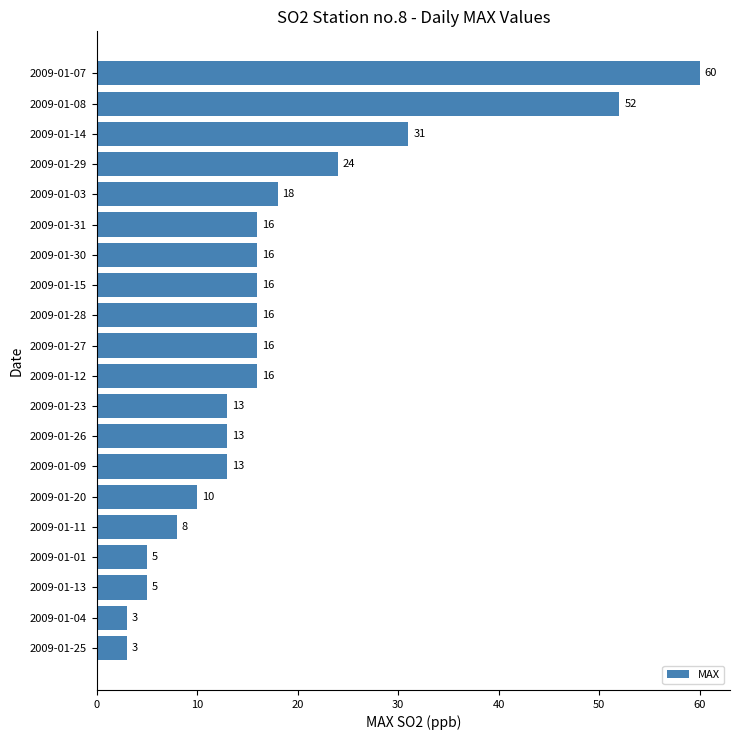

Reading top to bottom, list all the values displayed in this chart.

60	52	31	24	18	16	16	16	16	16	16	13	13	13	10	8	5	5	3	3